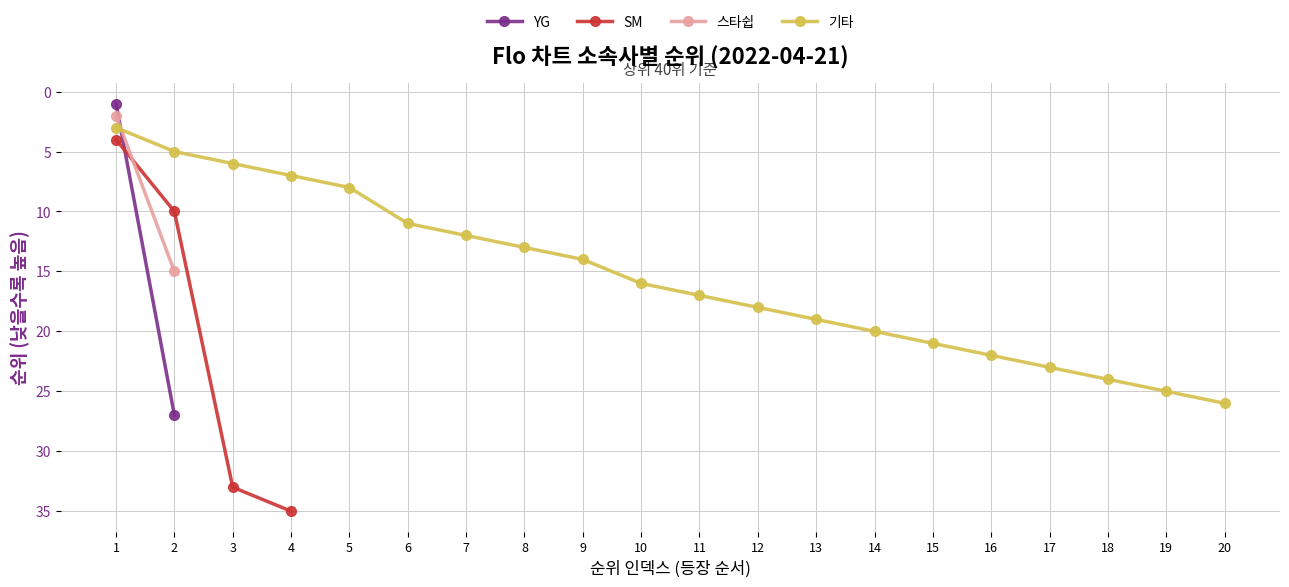

Which has a higher value, 14 or 19?

19